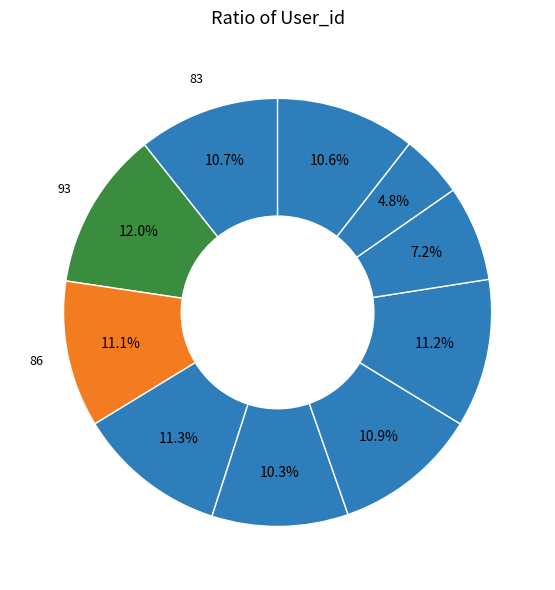

How many slices are in this pie chart?

10